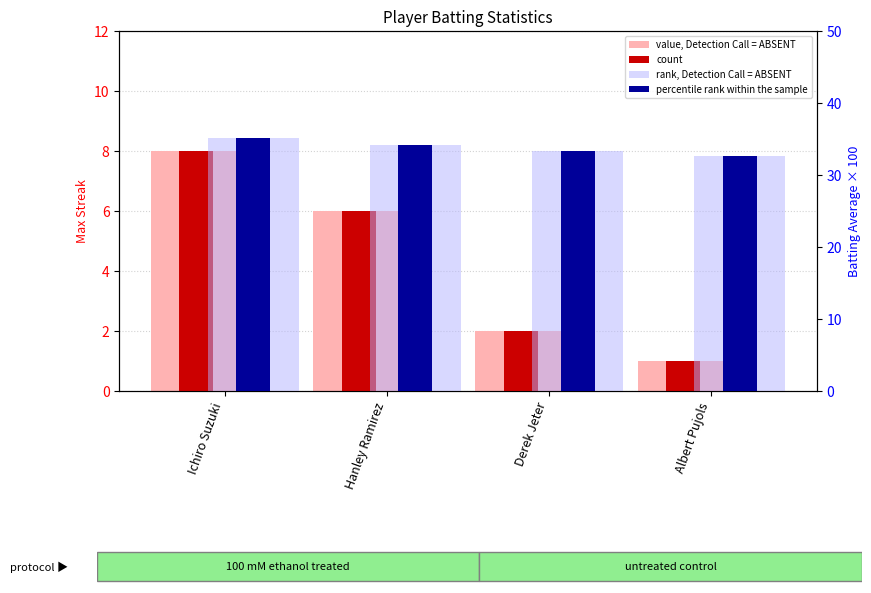

What is the difference between the count values at Derek Jeter and Hanley Ramirez?

4.0